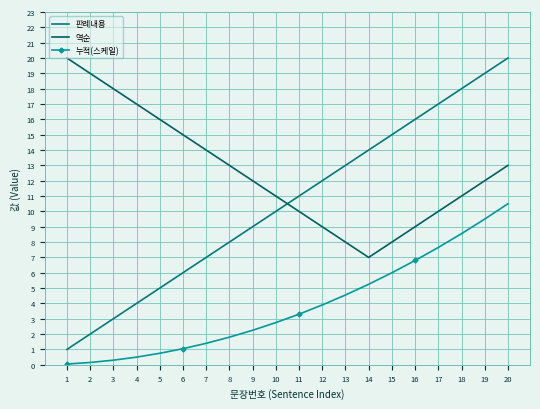

At how many categories does at least one series exceed 7?

20